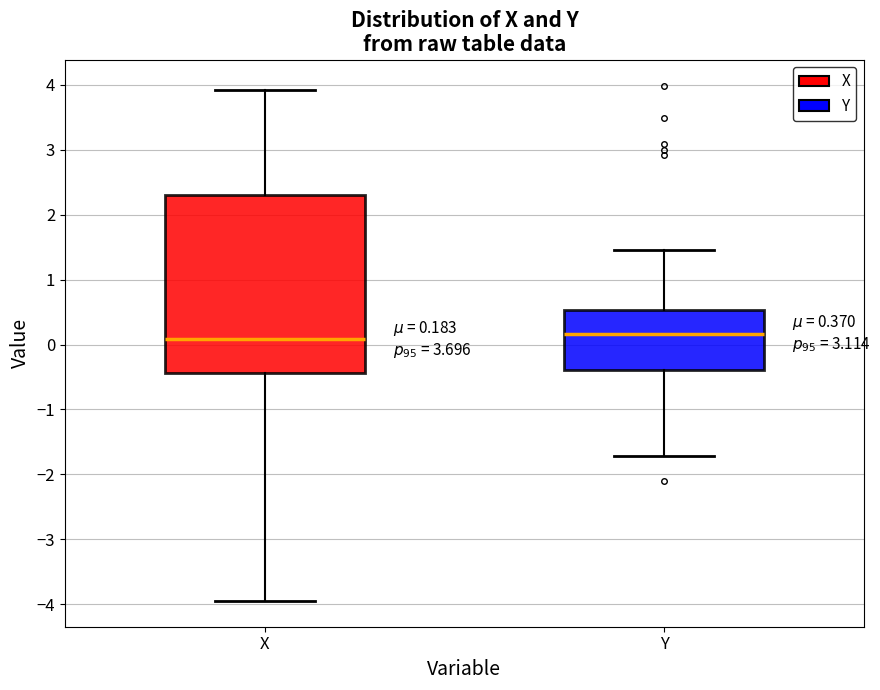

Which box is the tallest, from its lower edge to its upper edge?

X